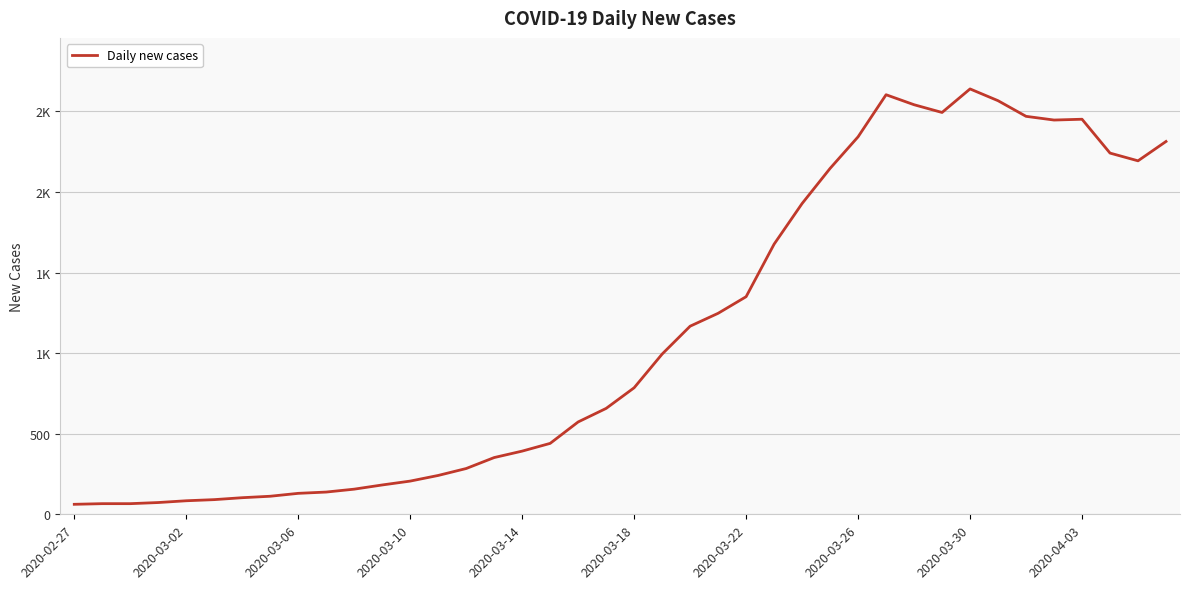

How many interior local valleys (lower than both neighbors) does the data have?

3